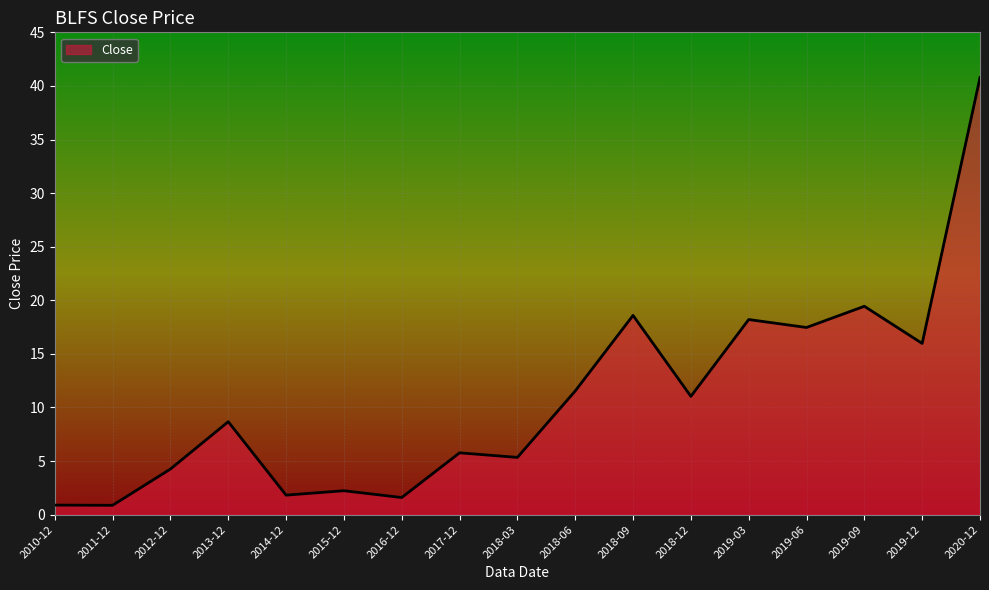

What position from the left is 2012-12?

3